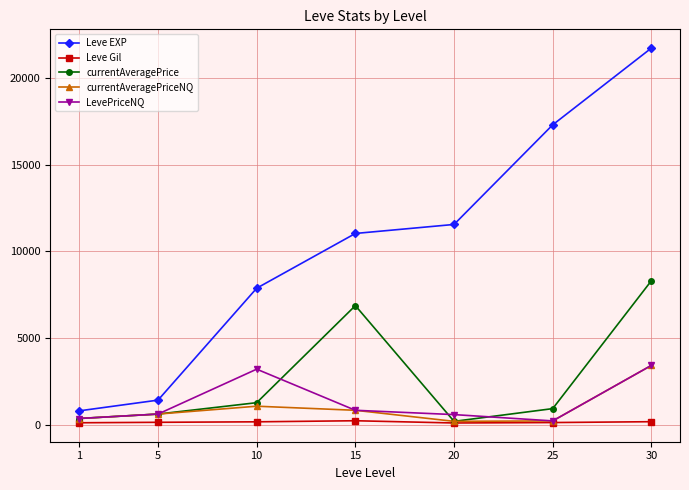

At how many categories does at least one series exceed 3152?

5